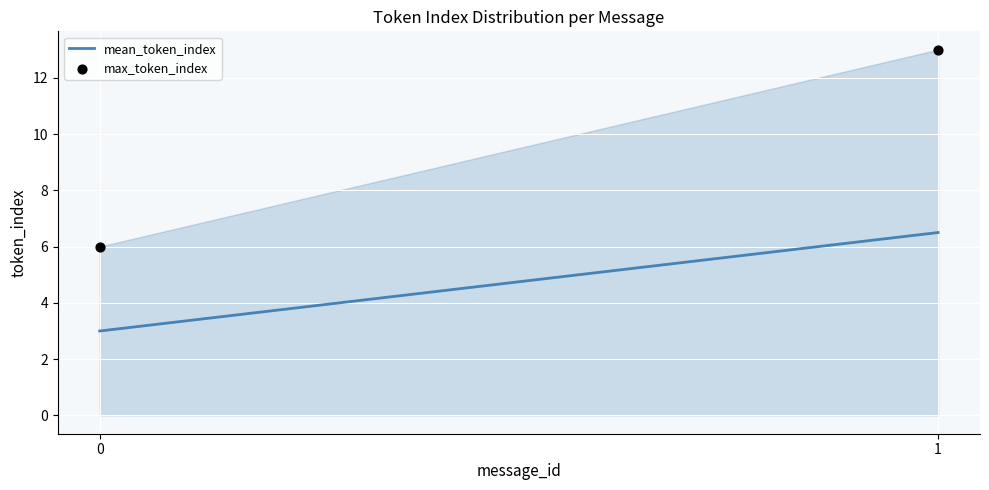

What Y value in the scatter plot is closest to 9?

6